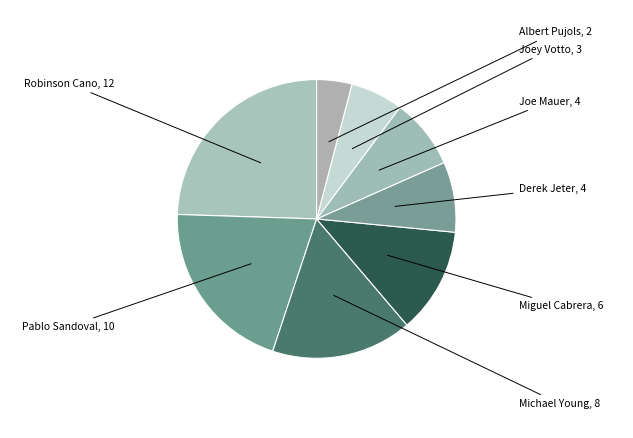

Is it true that Joey Votto is 6% of the pie?

True